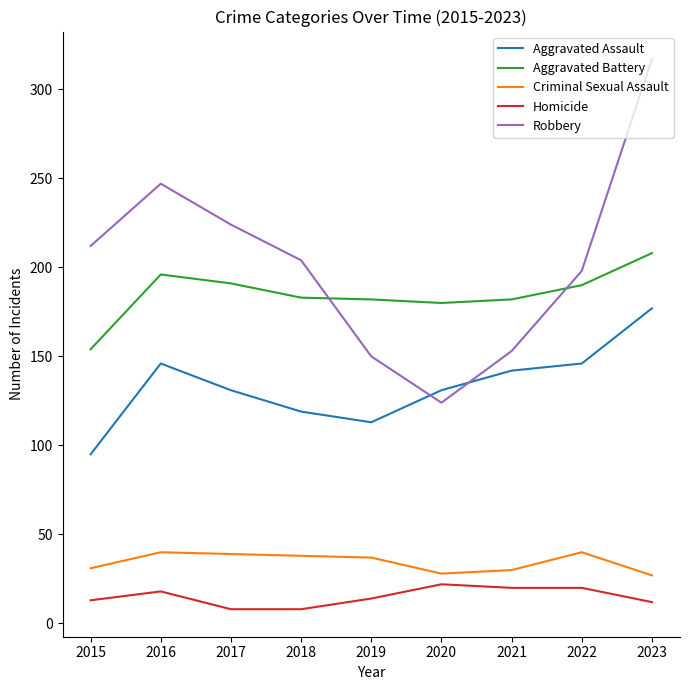

How many intersections are there between Aggravated Battery and Robbery?

2